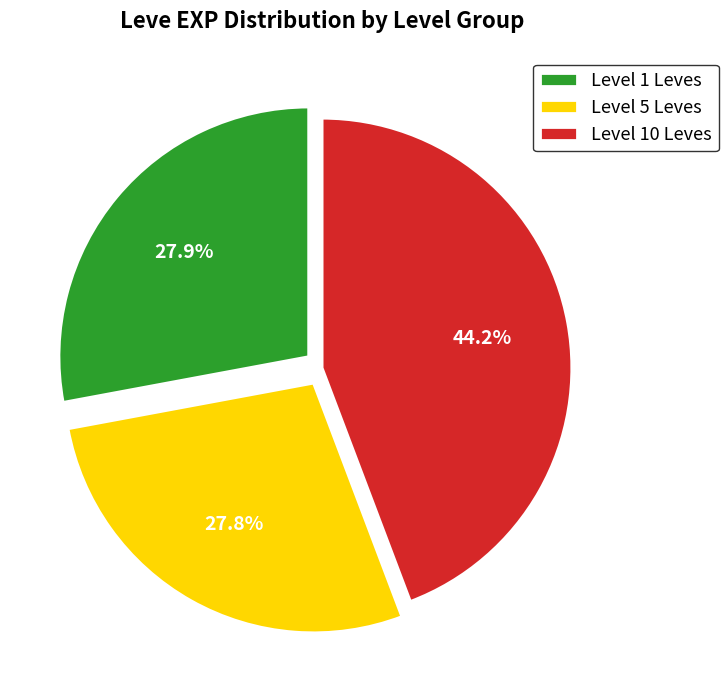

How many slices are in this pie chart?

3